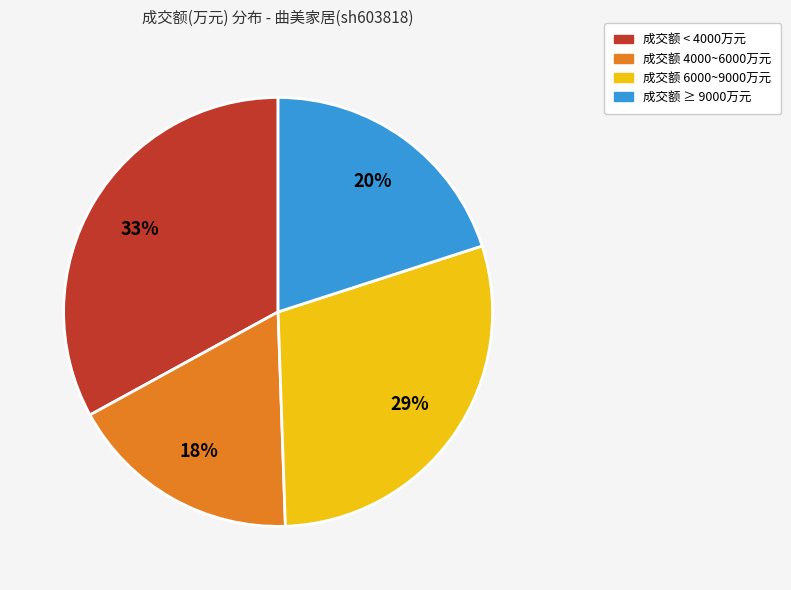

Does any single category account for the majority?

No